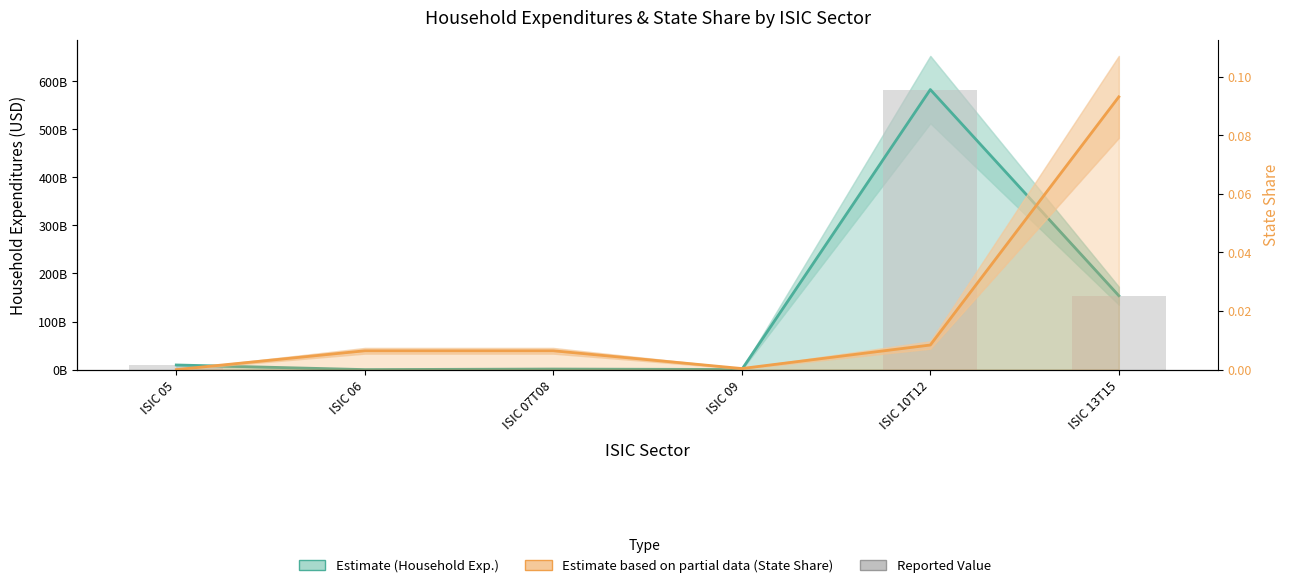

Does the chart contain stacked bars?

No